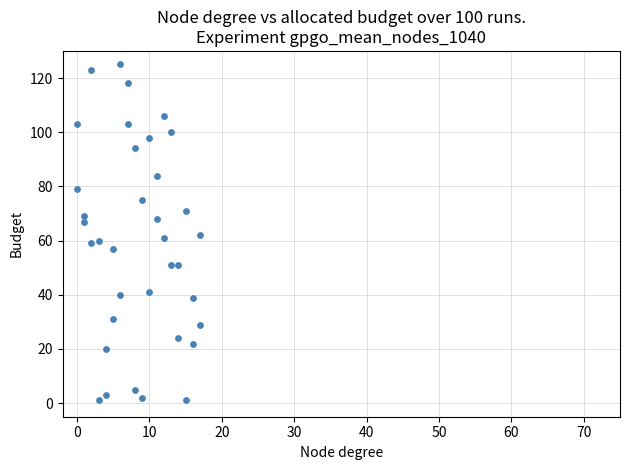

What is the range of X values (max minus min)?

17